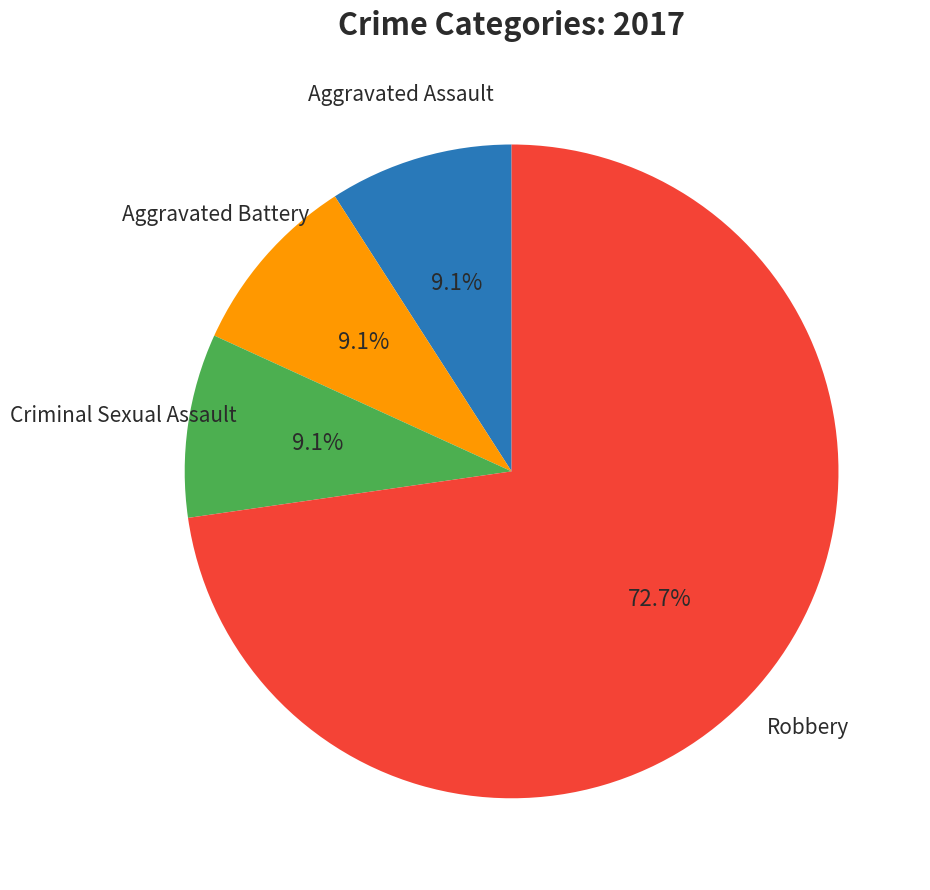

Does any single category account for the majority?

Yes